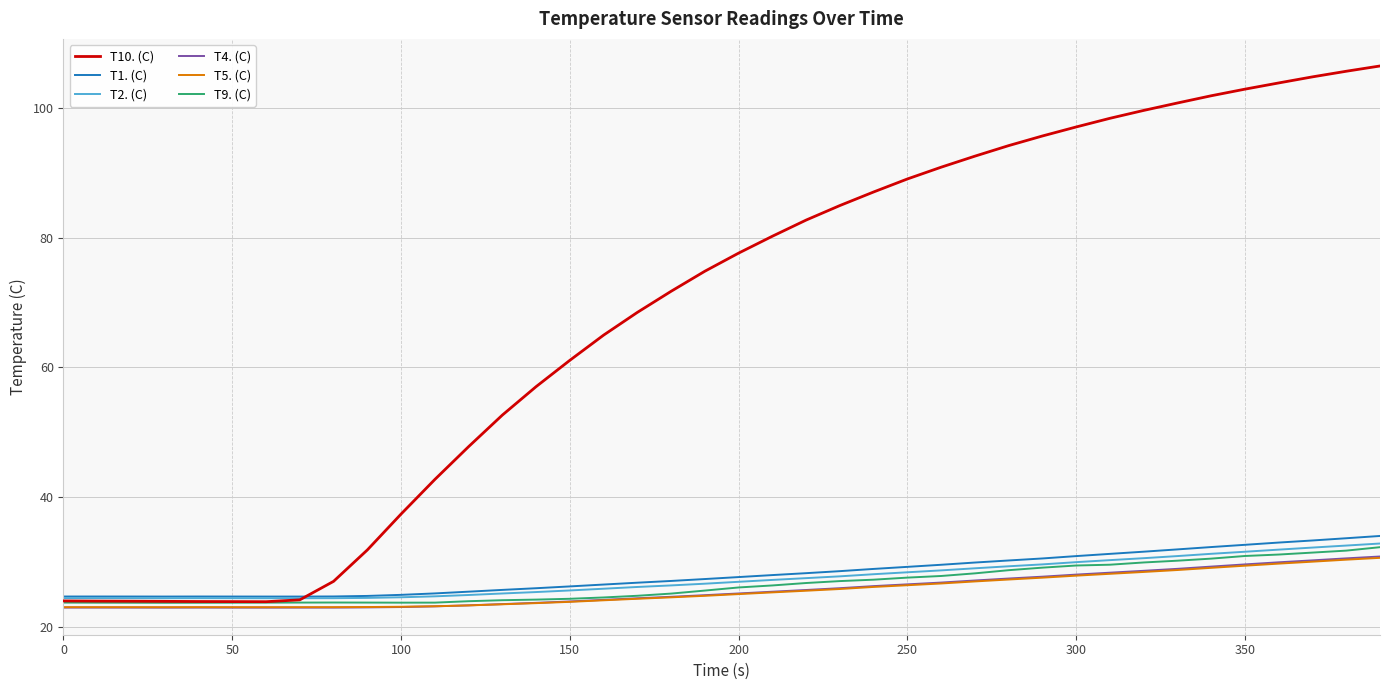

Which series has the largest total across all categories?

T10. (C)